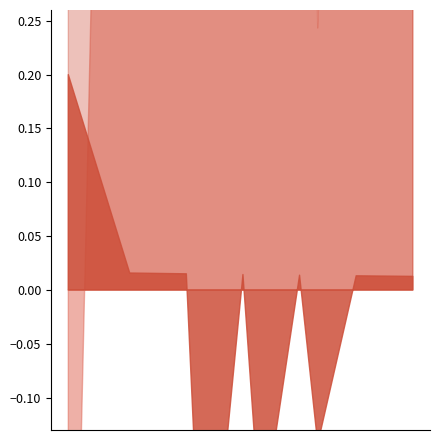

Is the value of Q2 Sales at Huawei greater than the value of Q4 Sales at Google?

No